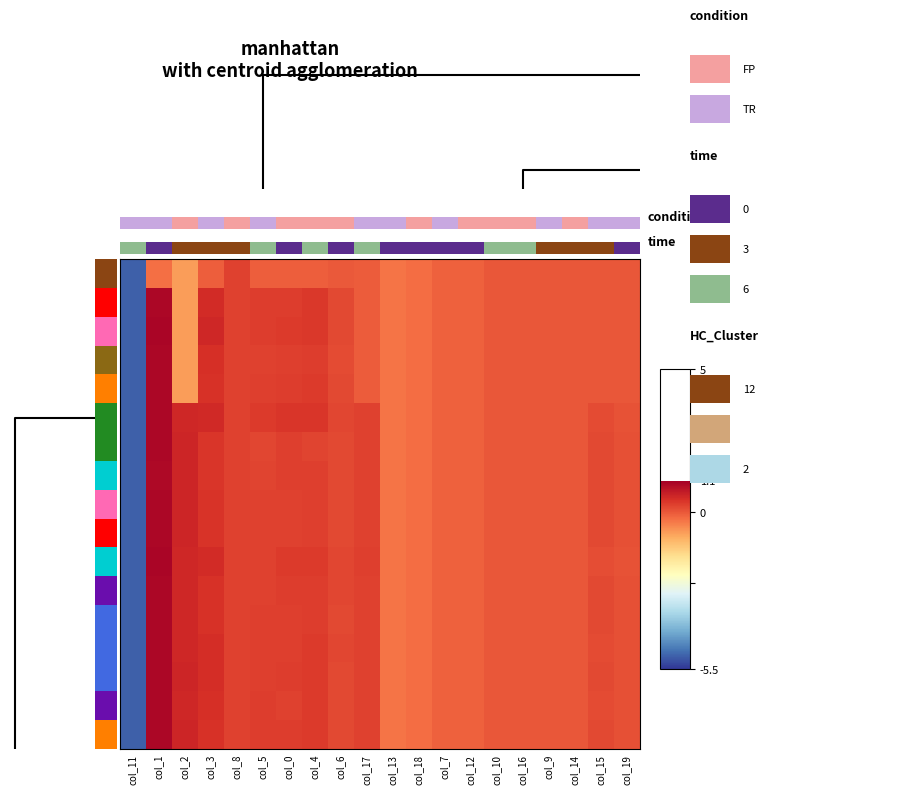

At which category does the chart reach its peak across all series?

col_1